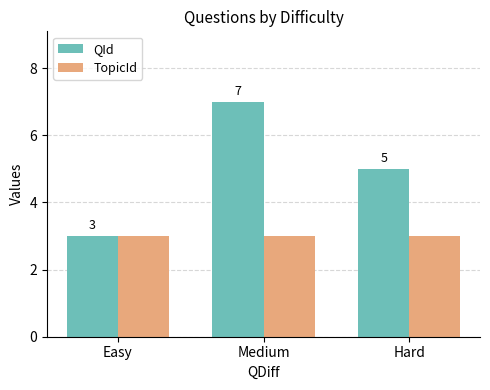

Does the chart contain any negative values?

No